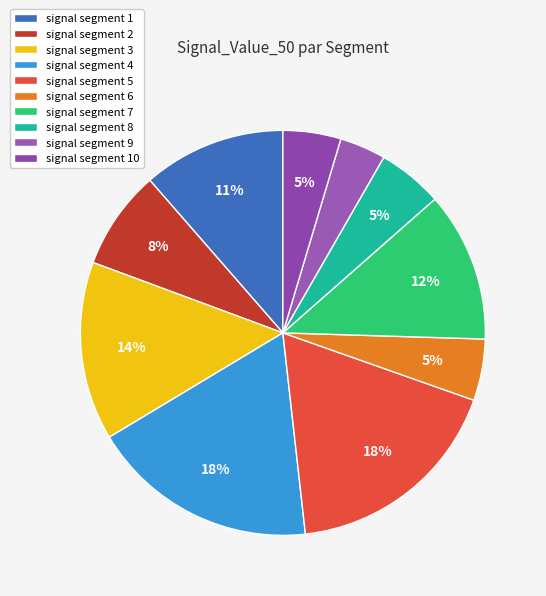

To the nearest percent, what percentage of the pie is signal segment 10?

5%